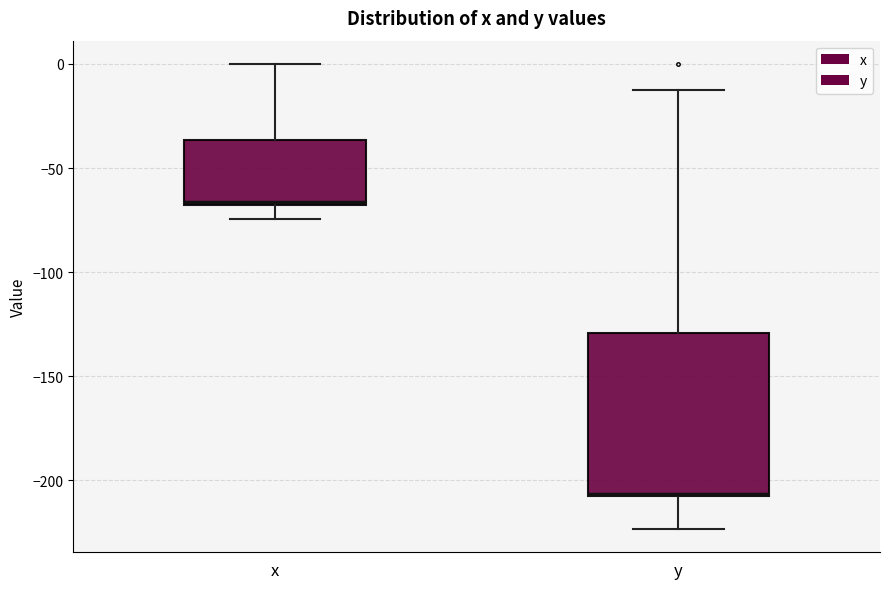

Reading left to right, transcribe this box plot: for each box, give where its median line is, the range the box spans, and where its two whiskers end, as read against the y-axis. The values are not printed on the chart, so give them approximately, as read against the axis.

x: median -65, box -70 to -35, whiskers -75 to 0
y: median -205, box -205 to -130, whiskers -225 to -10